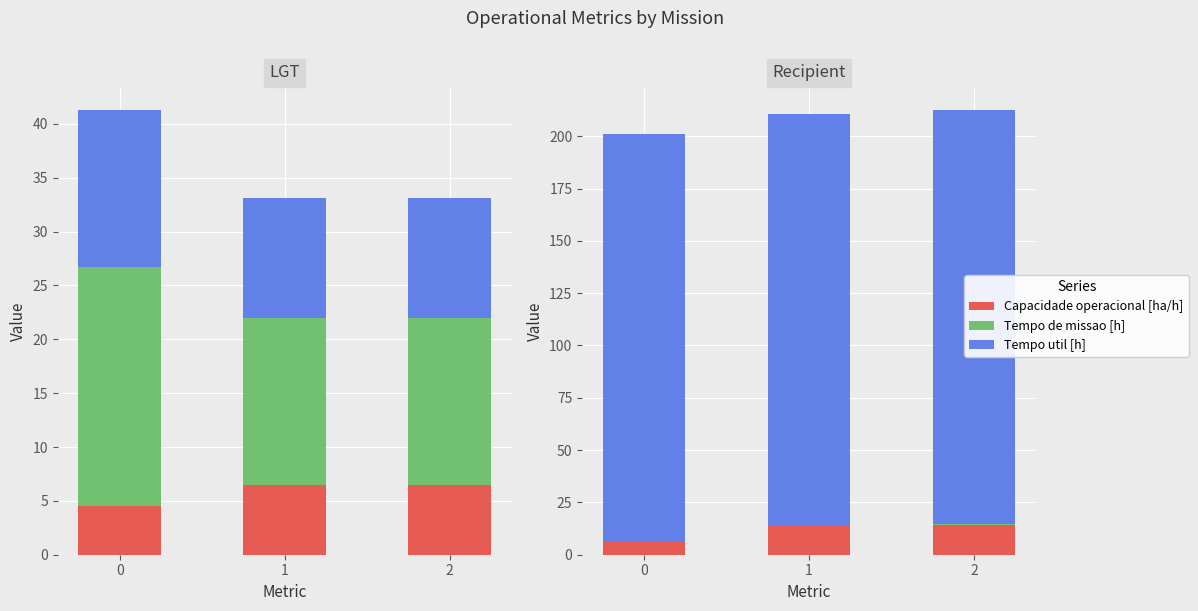

Reading left to right, transcribe all the data shown in this chart.

Capacidade operacional [ha/h]: 0=4.5	1=6.5	2=6.4
Tempo de missao [h]: 0=22.3	1=15.5	2=15.5
Tempo util [h]: 0=14.5	1=11.2	2=11.2
Tempo por voo [min]: 0=6.5	1=14.2	2=14.2
Autonomia Projetada [h]: 0=0.1	1=0.2	2=0.3
MTOW [kg]: 0=194.8	1=196.3	2=197.9